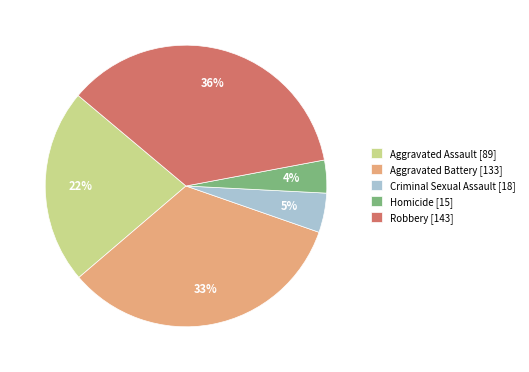

Rank the categories by value from highest to lowest.

Robbery, Aggravated Battery, Aggravated Assault, Criminal Sexual Assault, Homicide